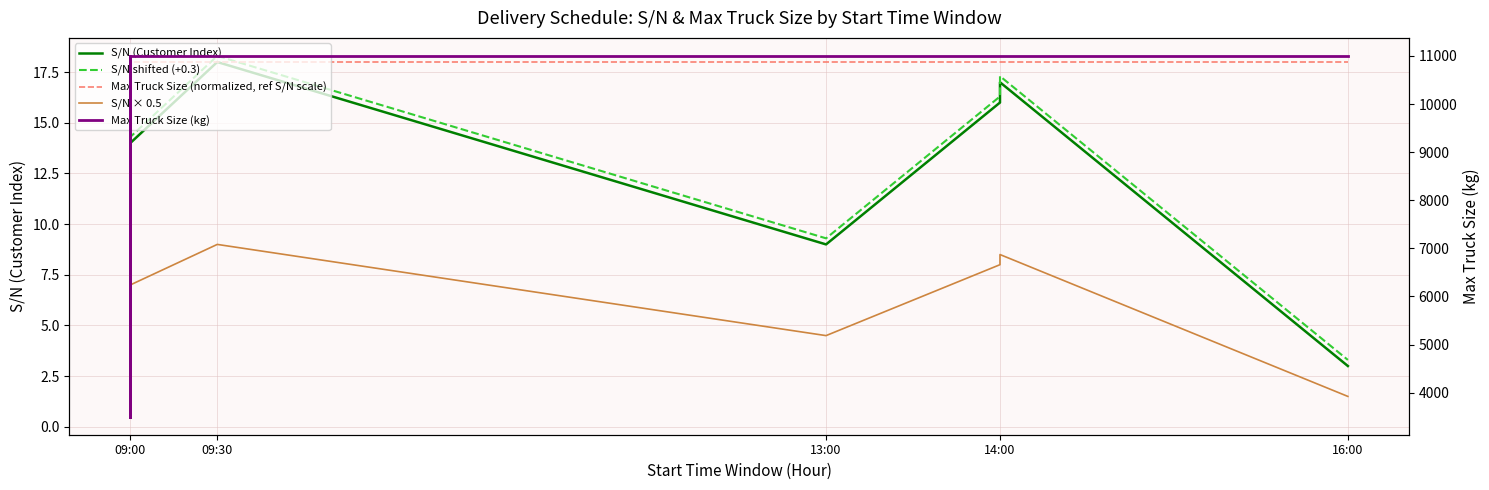

Which series has the largest range (max minus min)?

Max Truck Size (kg)